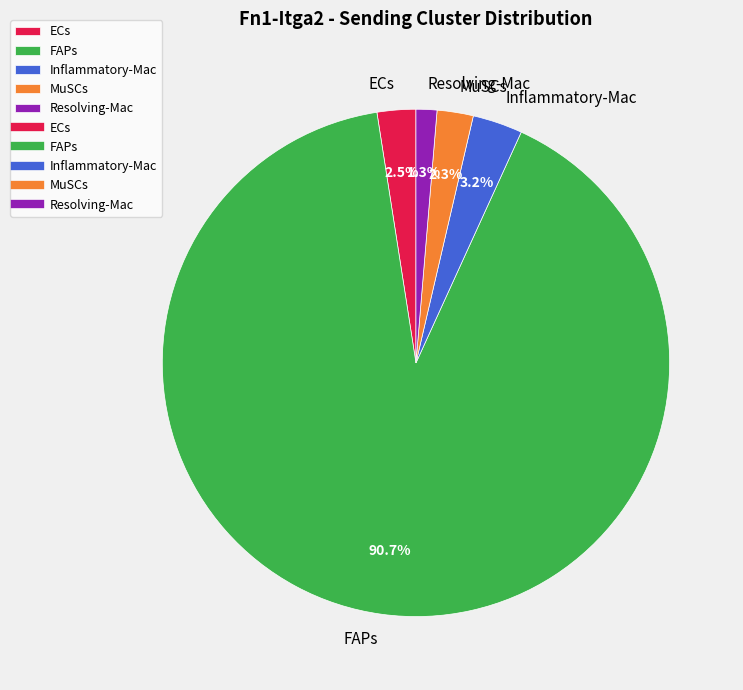

To the nearest percent, what is the difference between the FAPs and Resolving-Mac slice percentages?

89%